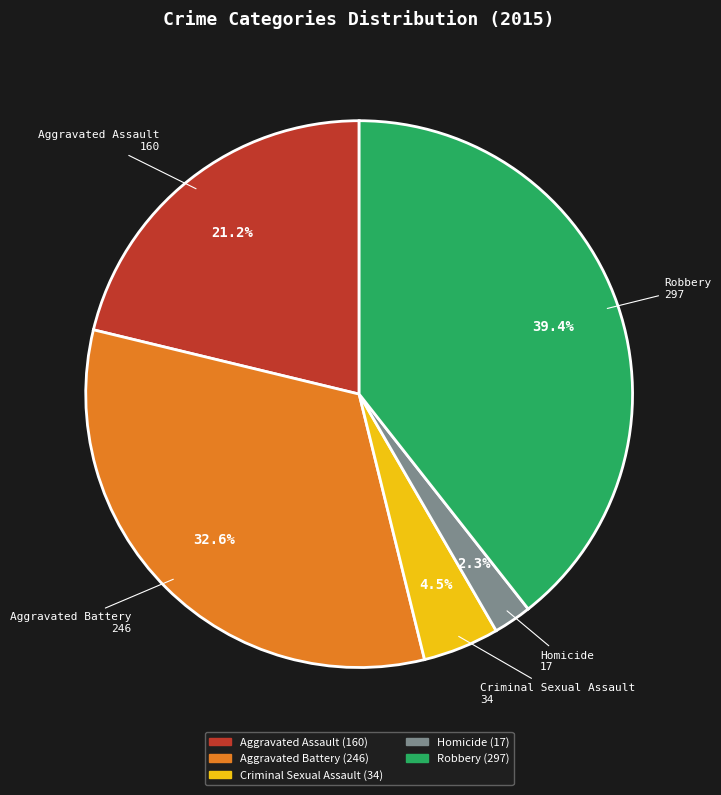

To the nearest percent, what portion does Aggravated Assault represent?

21%